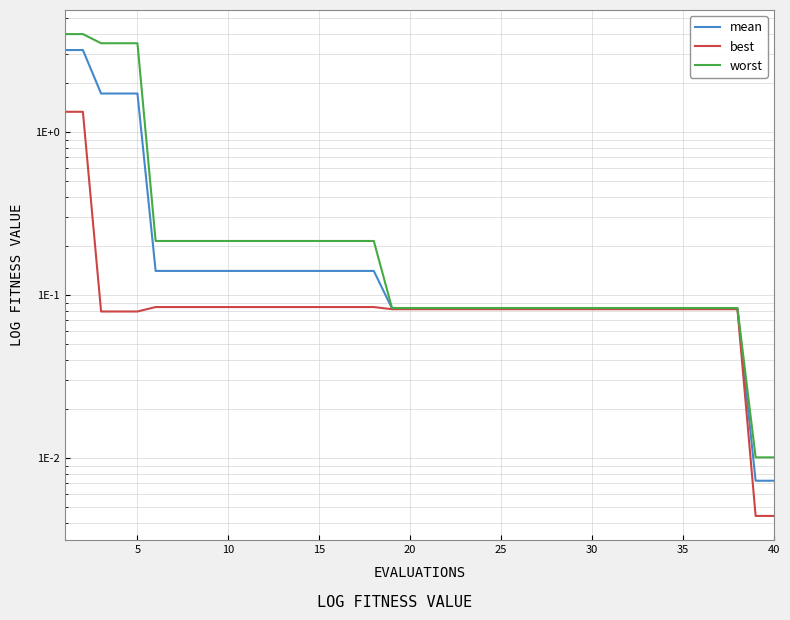

At 25, list the series in order from largest to smallest.

worst, mean, best